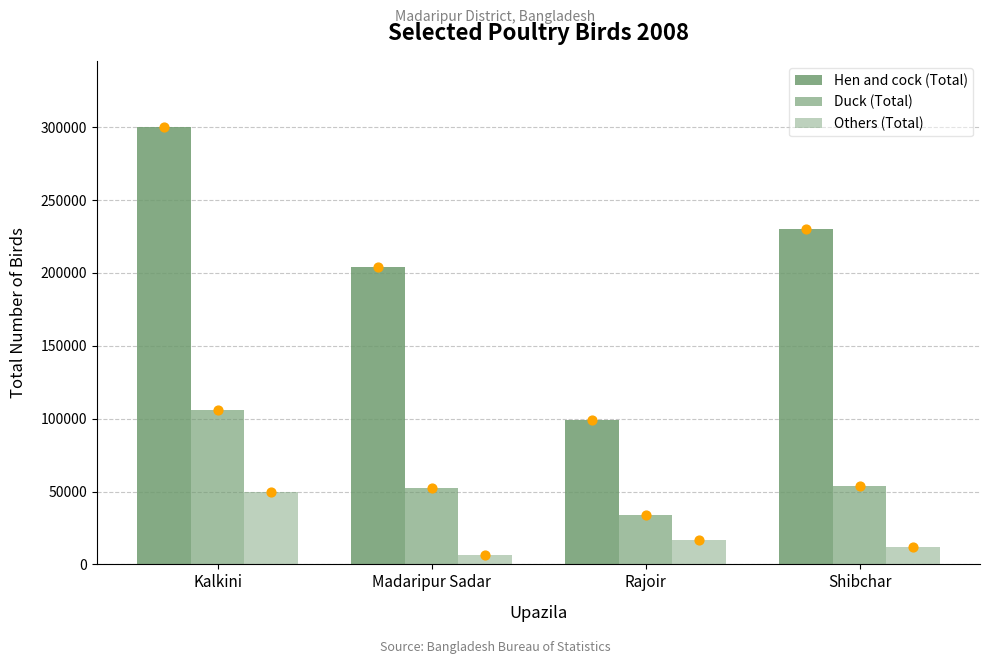

At which category is the sum across all series the highest?

Kalkini